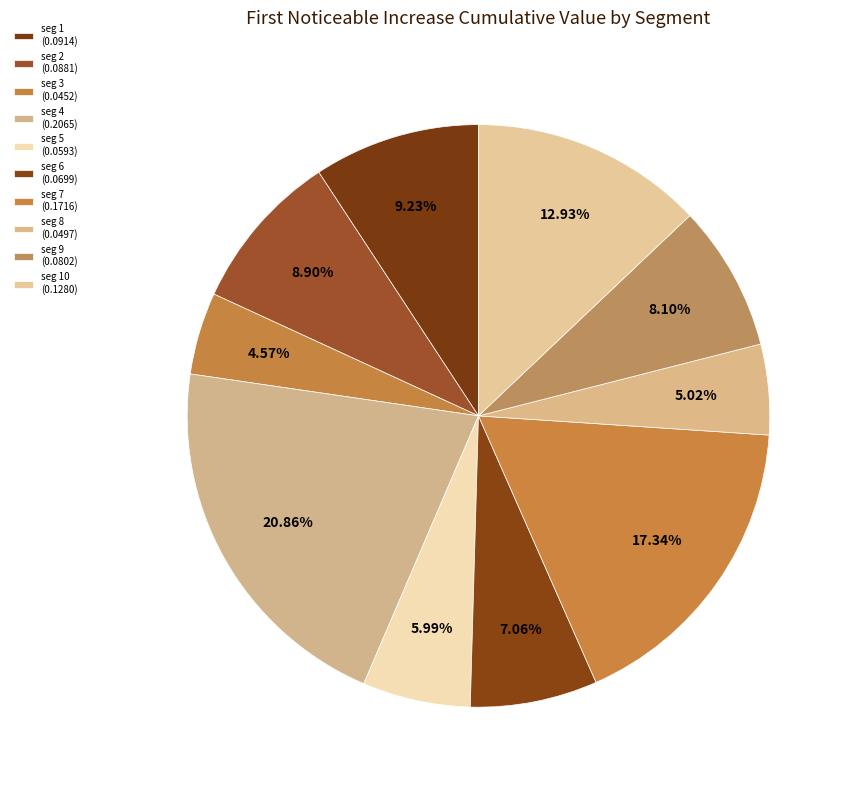

How many slices are in this pie chart?

10